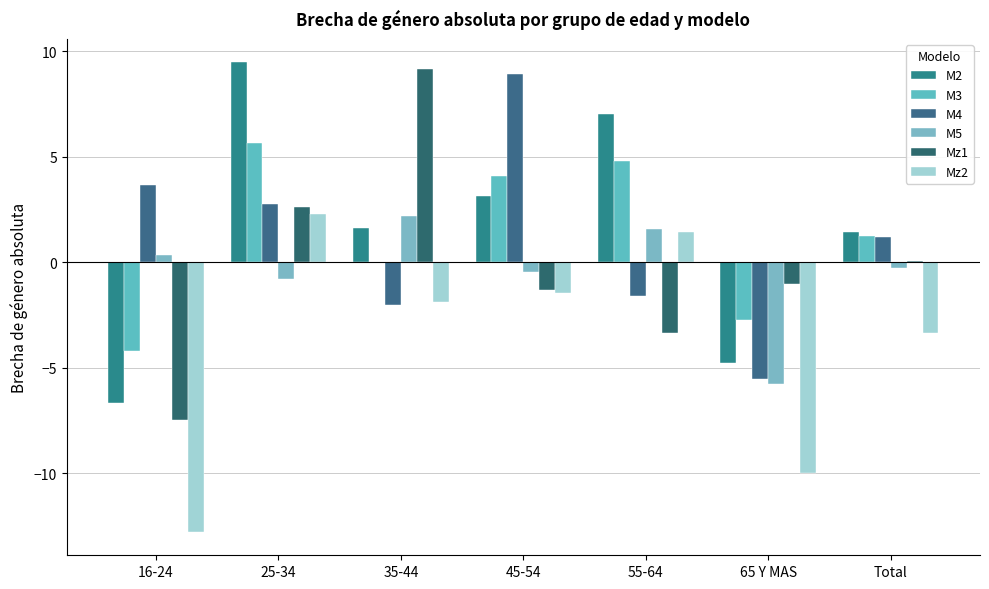

Count the number of categories in the chart.

7